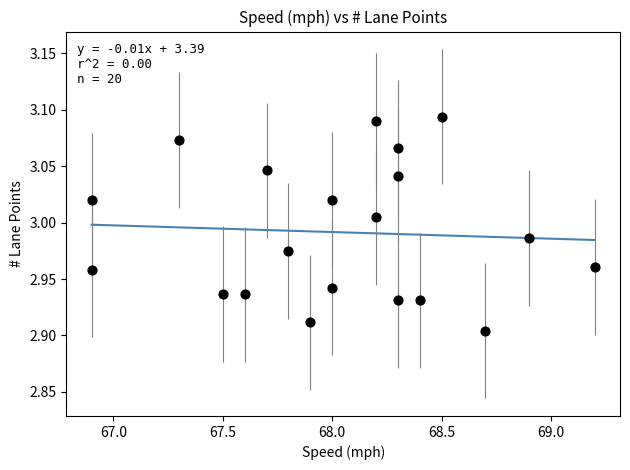

What is the range of X values (max minus min)?

2.3